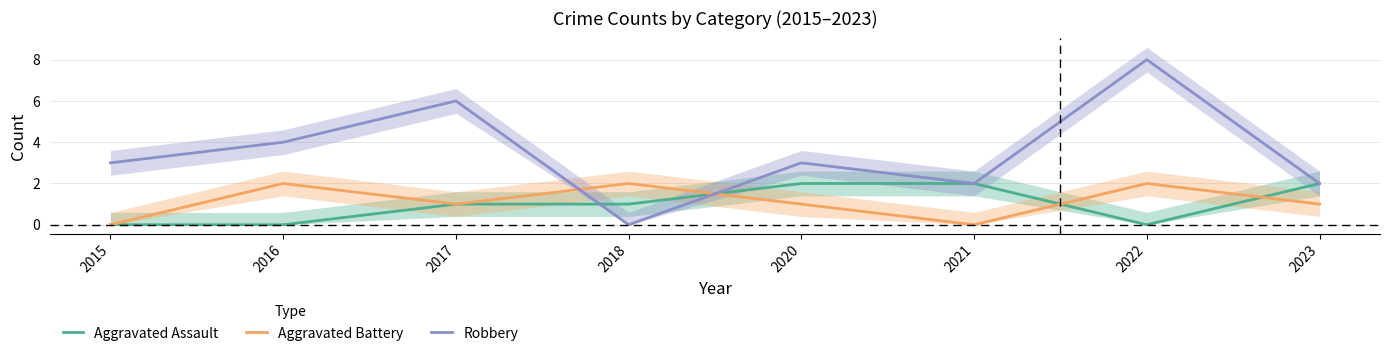

What are all the series names shown in the legend?

Aggravated Assault, Aggravated Battery, Robbery